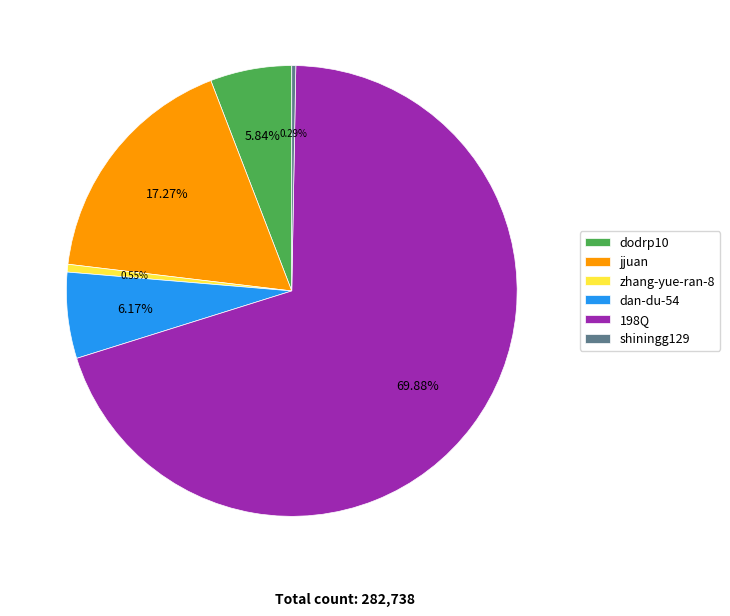

Is it true that shiningg129 is 11% of the pie?

False